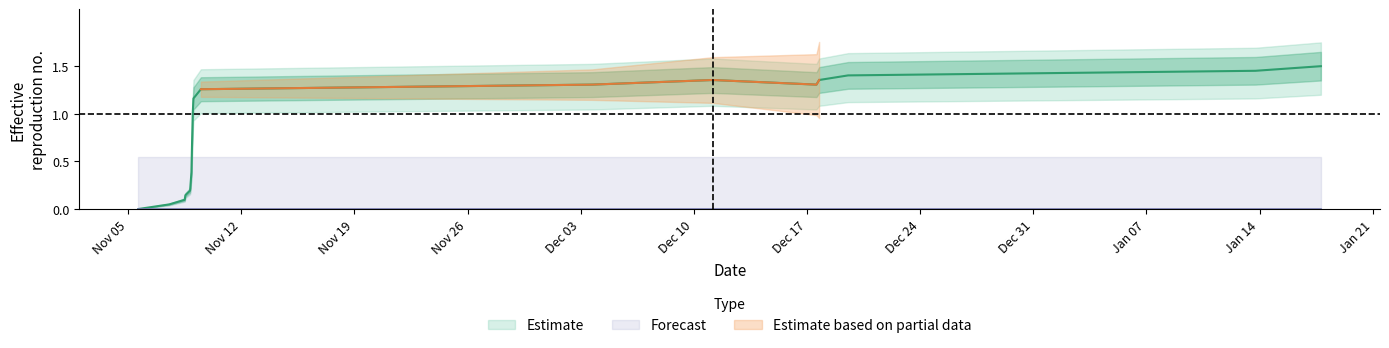

What is the difference between the maximum and minimum values?

1.5